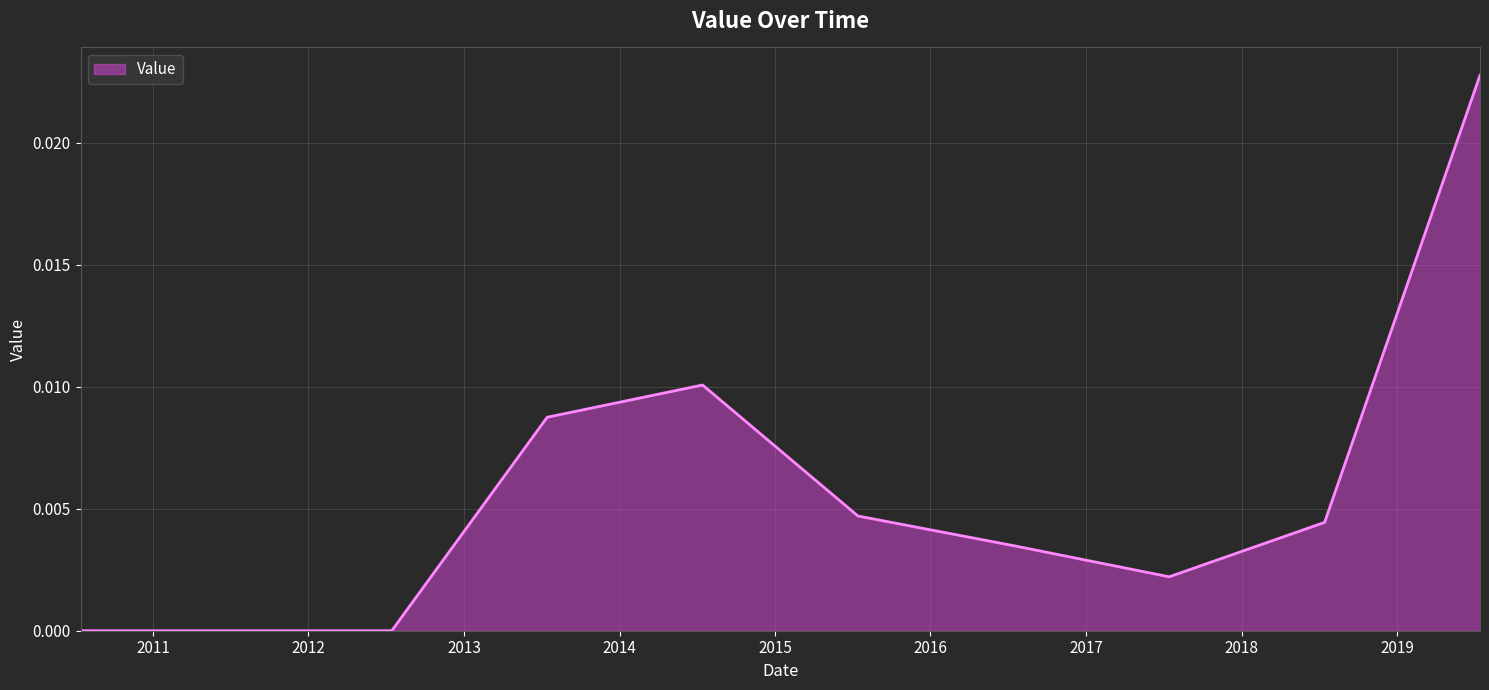

Count the number of categories in the chart.

10